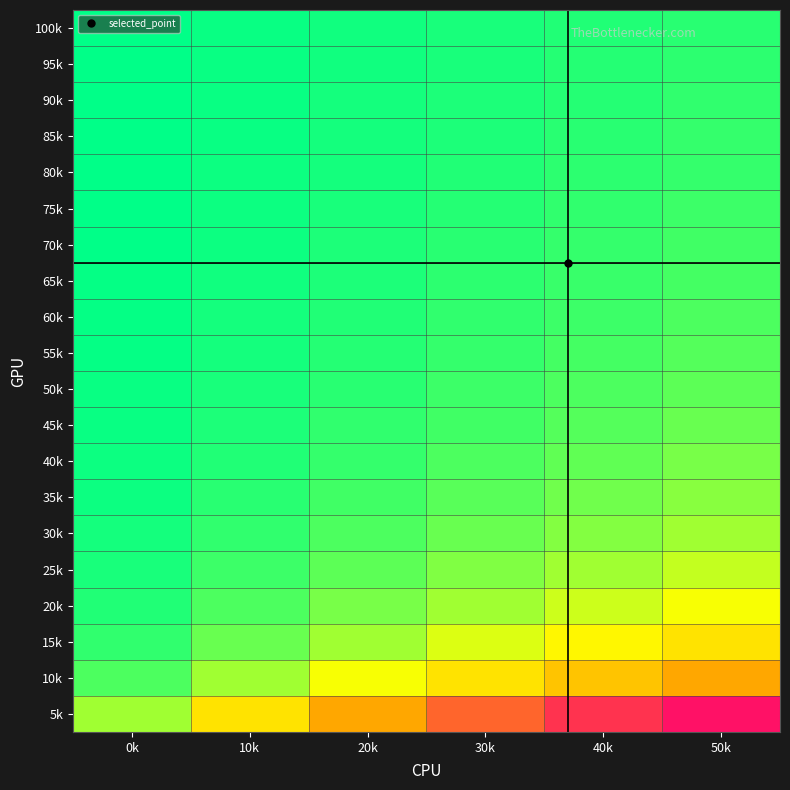

Which label corresponds to the largest value in the chart?

50k